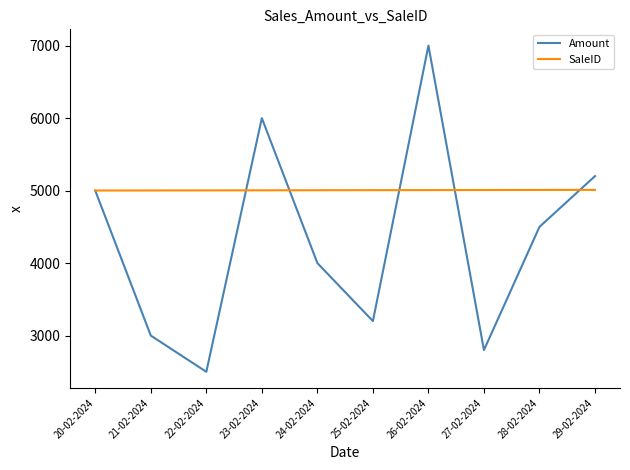

List the labels in order of Amount value, largest first.

26-02-2024, 23-02-2024, 29-02-2024, 20-02-2024, 28-02-2024, 24-02-2024, 25-02-2024, 21-02-2024, 27-02-2024, 22-02-2024